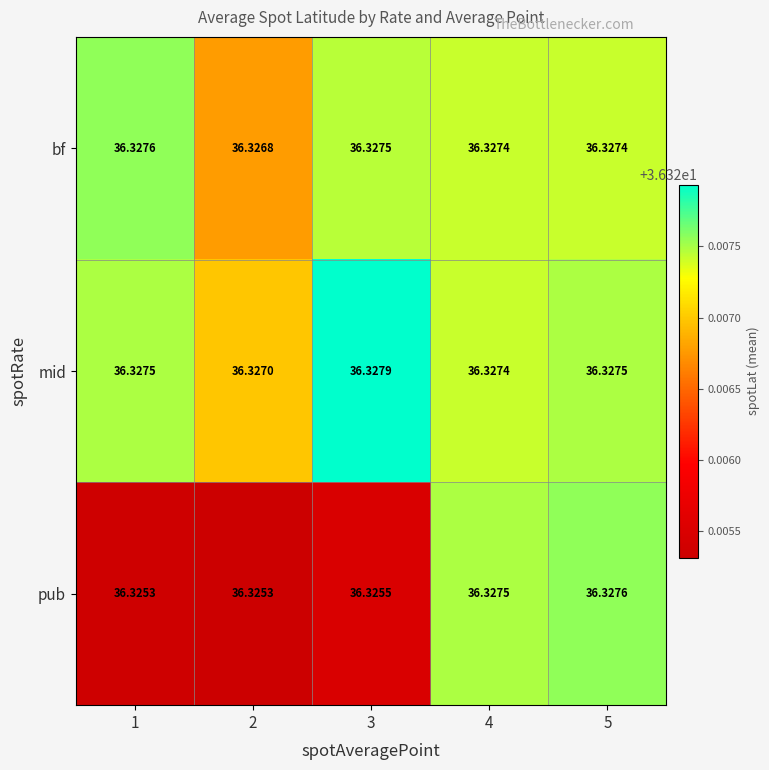

Rank the series at 5 from highest to lowest value.

pub, mid, bf